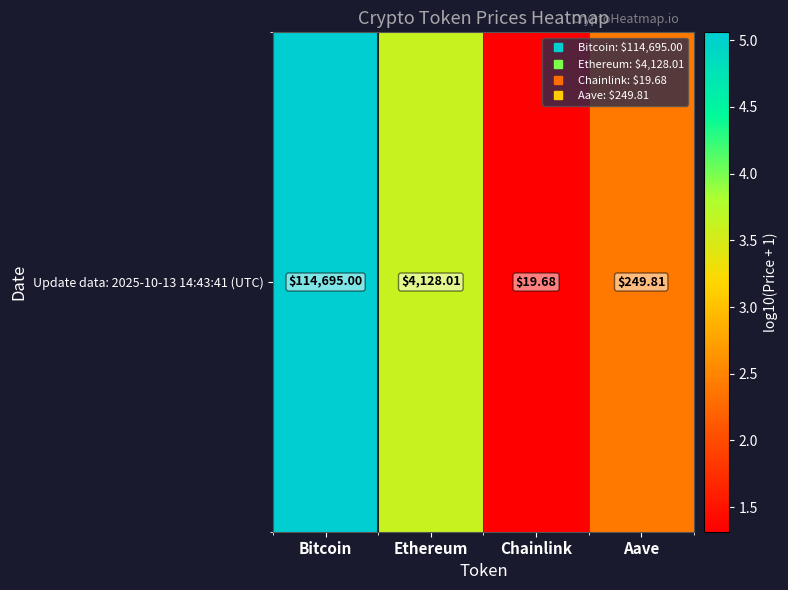

List the labels in order of value, largest first.

Bitcoin, Ethereum, Aave, Chainlink